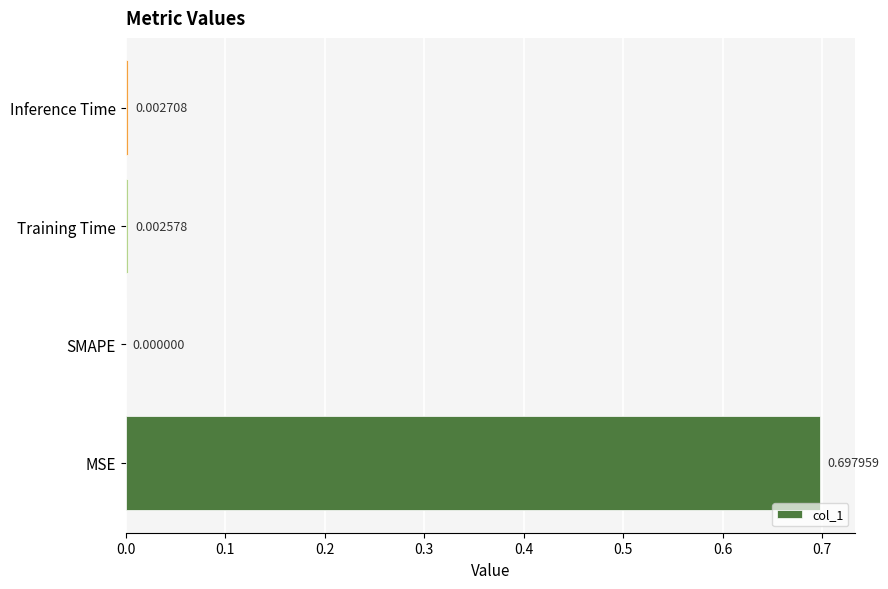

How many data points does each series have?

4